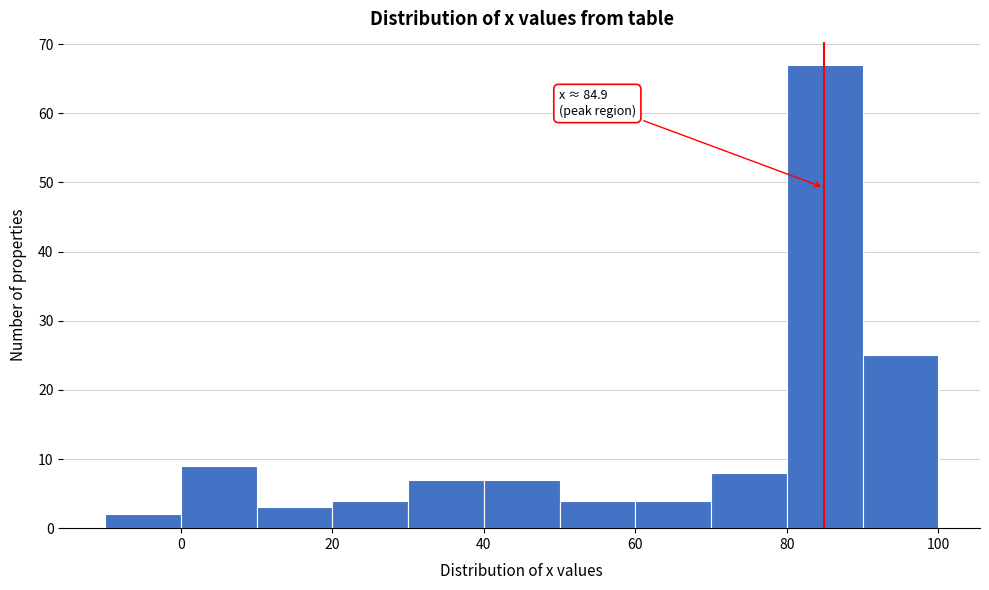

Which range on the x-axis has the tallest bar?

80 to 90